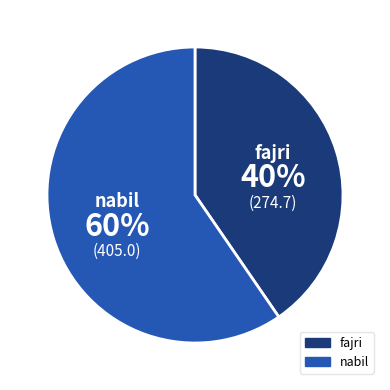

Approximately how many times larger is the value at fajri compared to nabil?

0.7